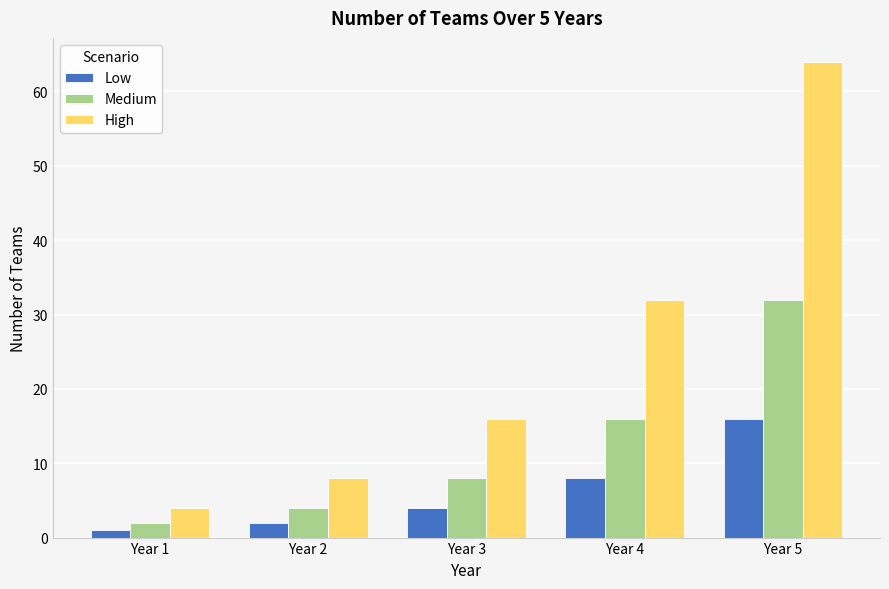

Is it true that High equals 64 at Year 5?

True